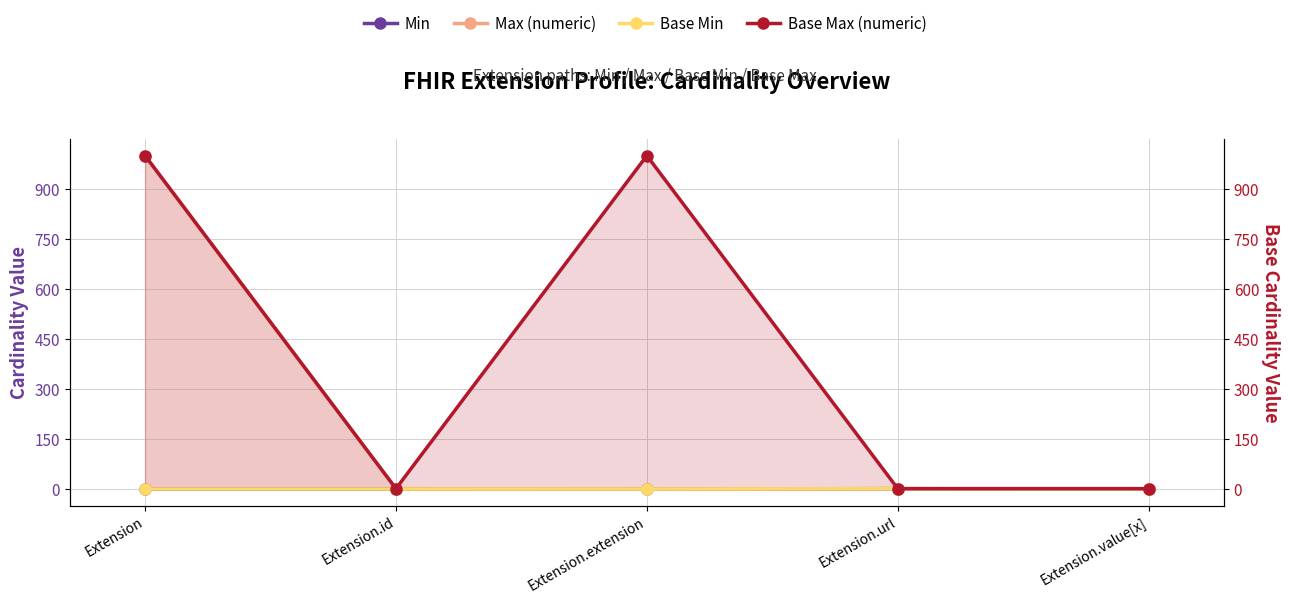

Reading left to right, list all the values displayed in this chart.

Min: 0	0	0	1	0
Max (numeric): 999	1	0	1	1
Base Min: 0	0	0	1	0
Base Max (numeric): 999	1	999	1	1